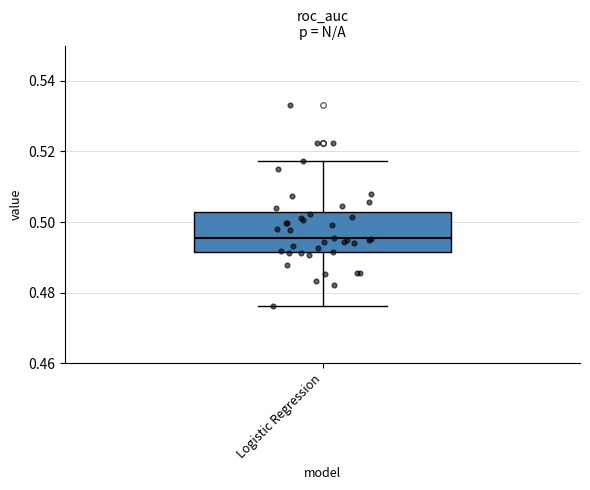

Transcribe this box plot: give where the median line is, the range the box spans, and where the two whiskers end, as read against the y-axis. The values are not printed on the chart, so give them approximately, as read against the axis.

median 0.496, box 0.492 to 0.502, whiskers 0.476 to 0.518